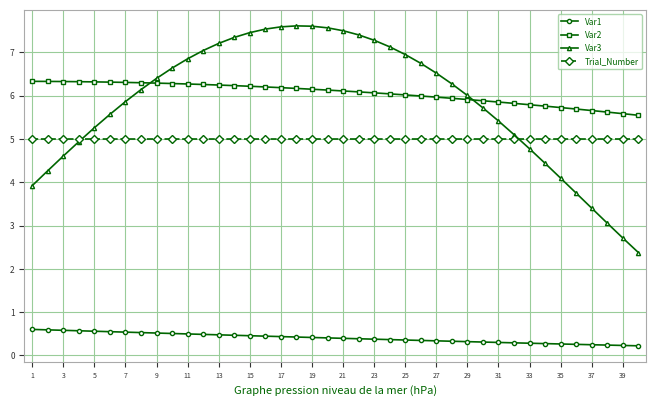

At how many categories does at least one series exceed 0?

40